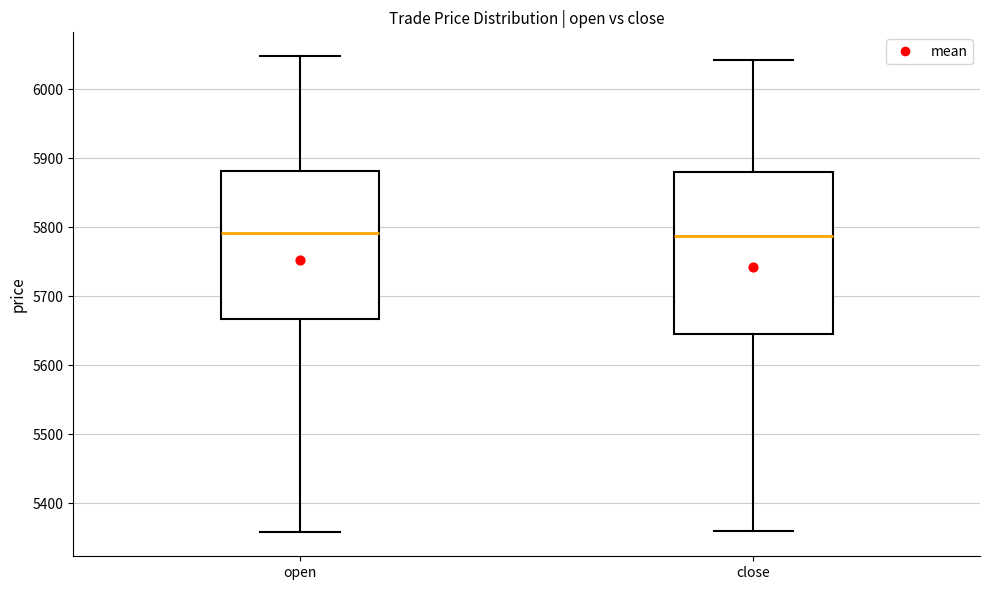

Which box is the tallest, from its lower edge to its upper edge?

close